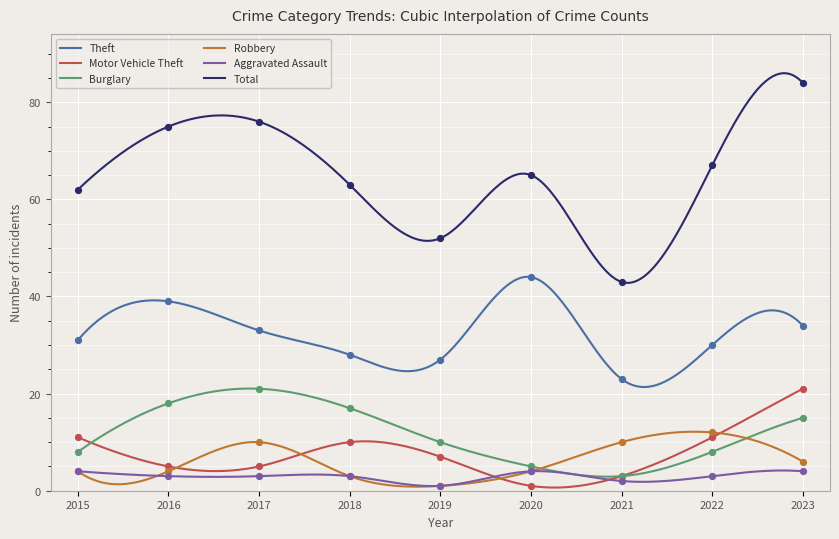

What are all the series names shown in the legend?

Theft, Motor Vehicle Theft, Burglary, Robbery, Aggravated Assault, Total